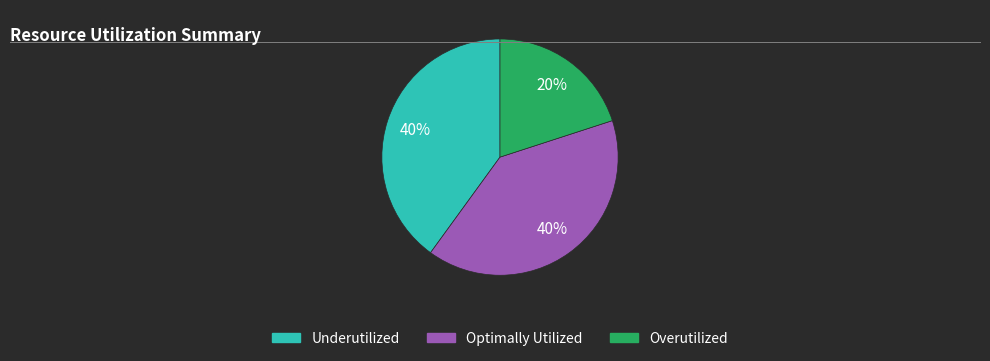

How many slices are in this pie chart?

3